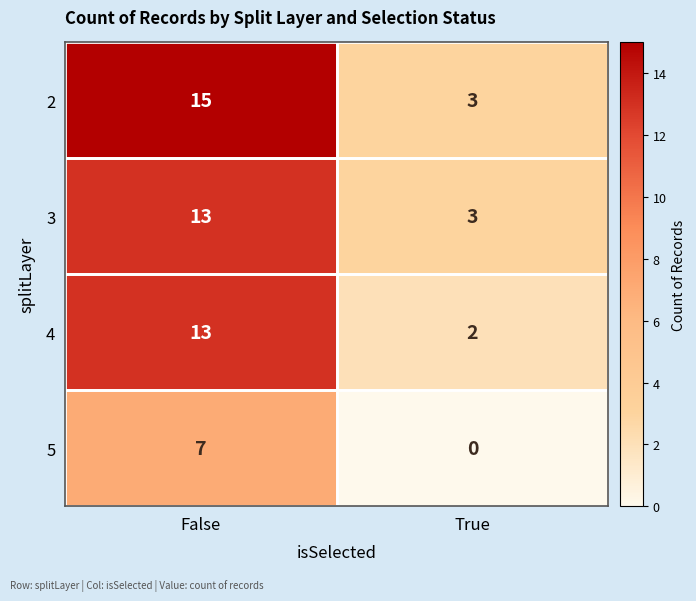

True or false: 5 has a value of 7 at False.

True